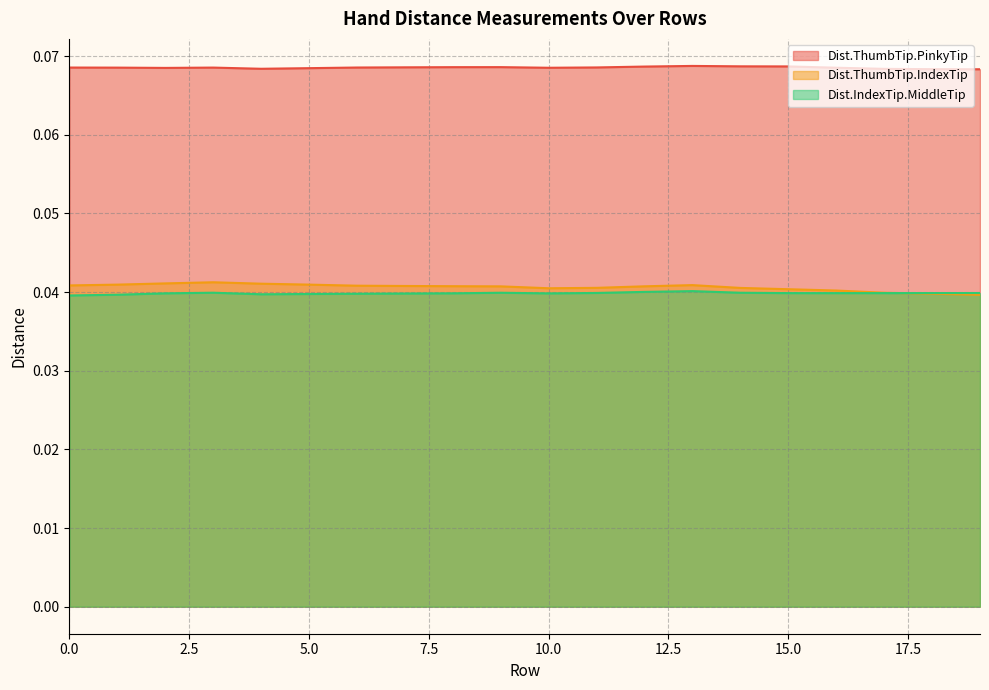

Which series has the largest total across all categories?

Dist.ThumbTip.PinkyTip